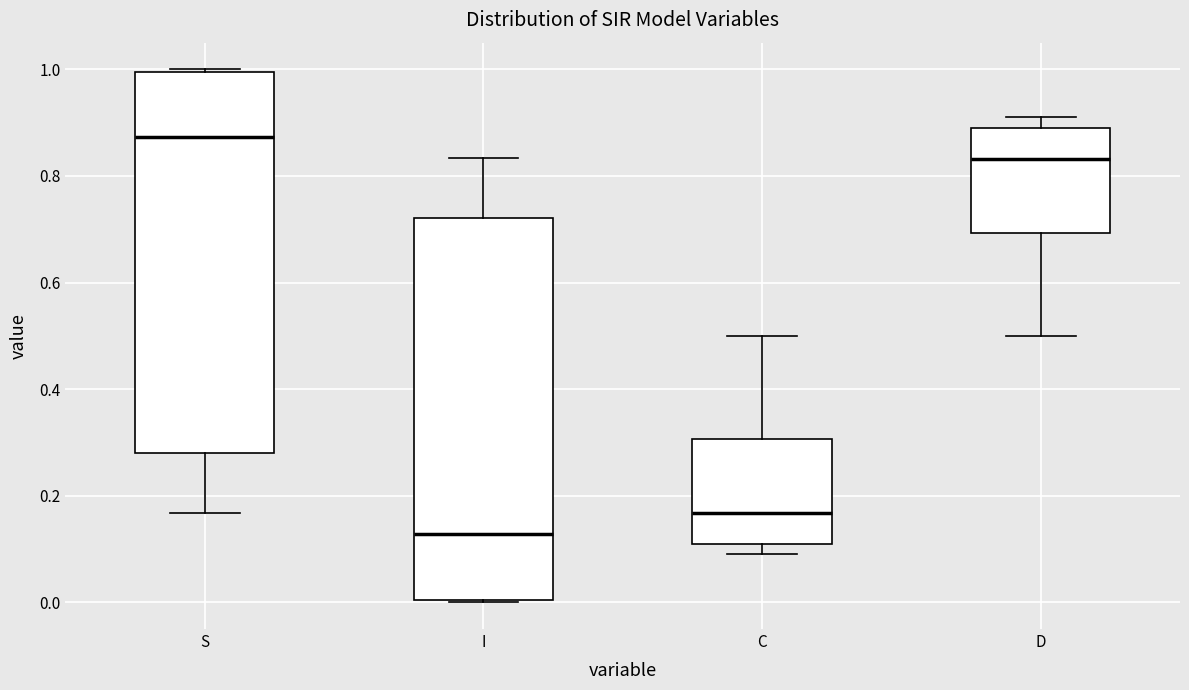

Reading left to right, read every box against the y-axis: the position of its median line, the range the box covers, and the ends of its whiskers. The values are not printed on the chart, so give them approximately, as read against the axis.

S: median 0.88, box 0.28 to 1.00, whiskers 0.16 to 1.00
I: median 0.12, box 0.00 to 0.72, whiskers 0.00 to 0.84
C: median 0.16, box 0.10 to 0.30, whiskers 0.10 (just below the box's lower edge) to 0.50
D: median 0.84, box 0.70 to 0.90, whiskers 0.50 to 0.90 (just above the box's upper edge)